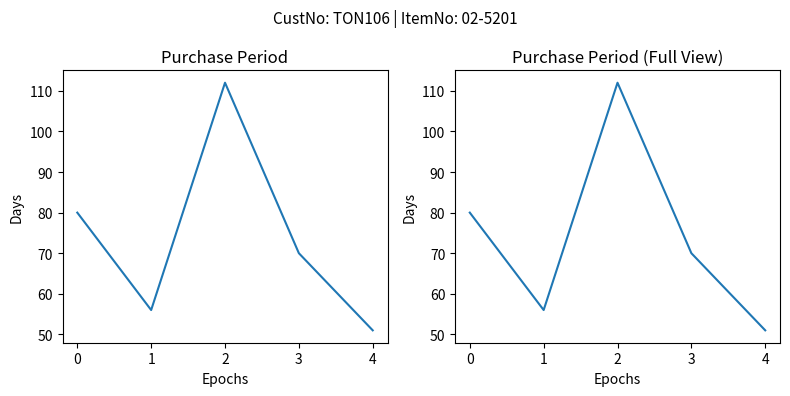

What is the difference between the maximum and second lowest values?

56